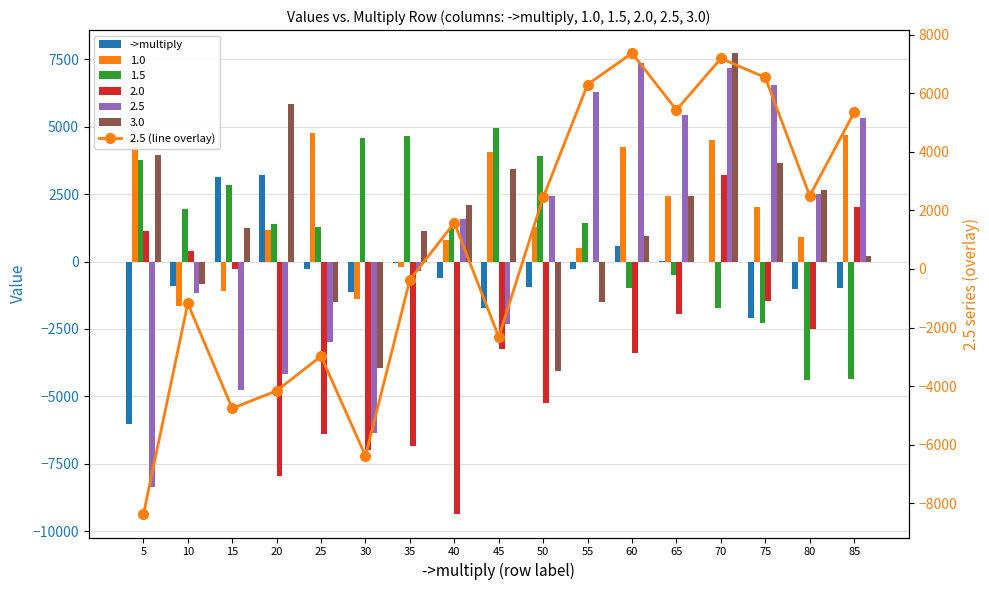

Which label corresponds to the largest value in the chart?

60